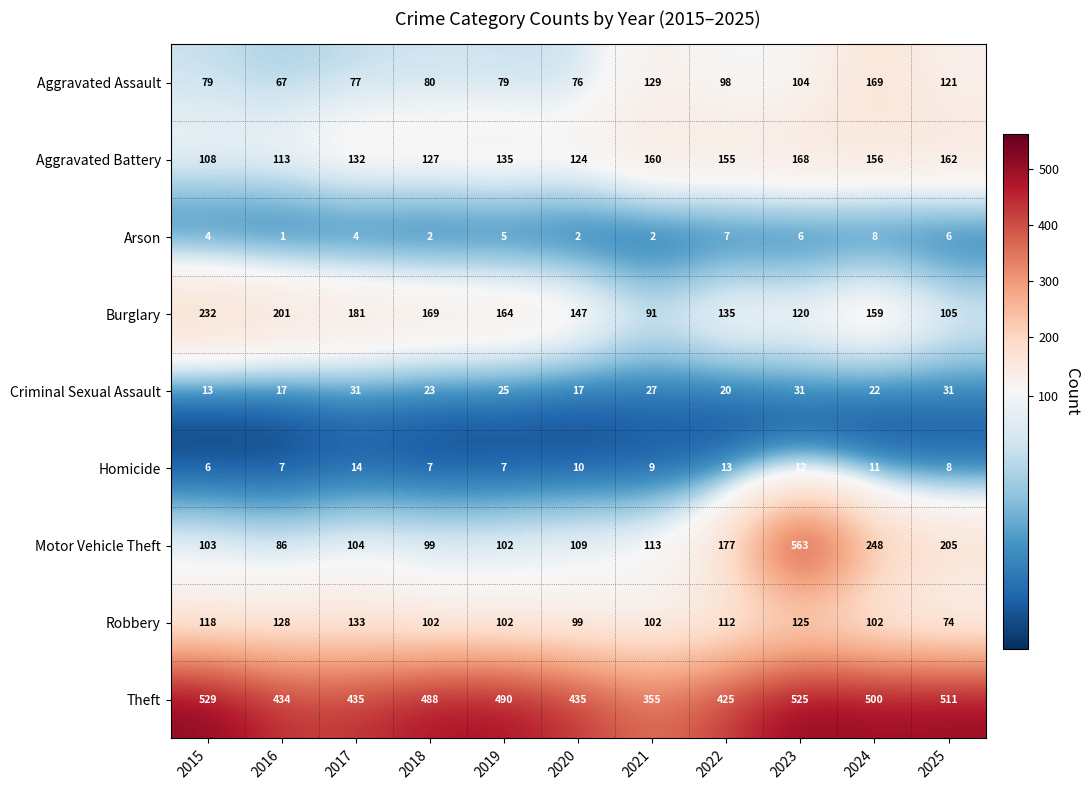

What is the difference between the second highest and second lowest values in the Criminal Sexual Assault series?

14